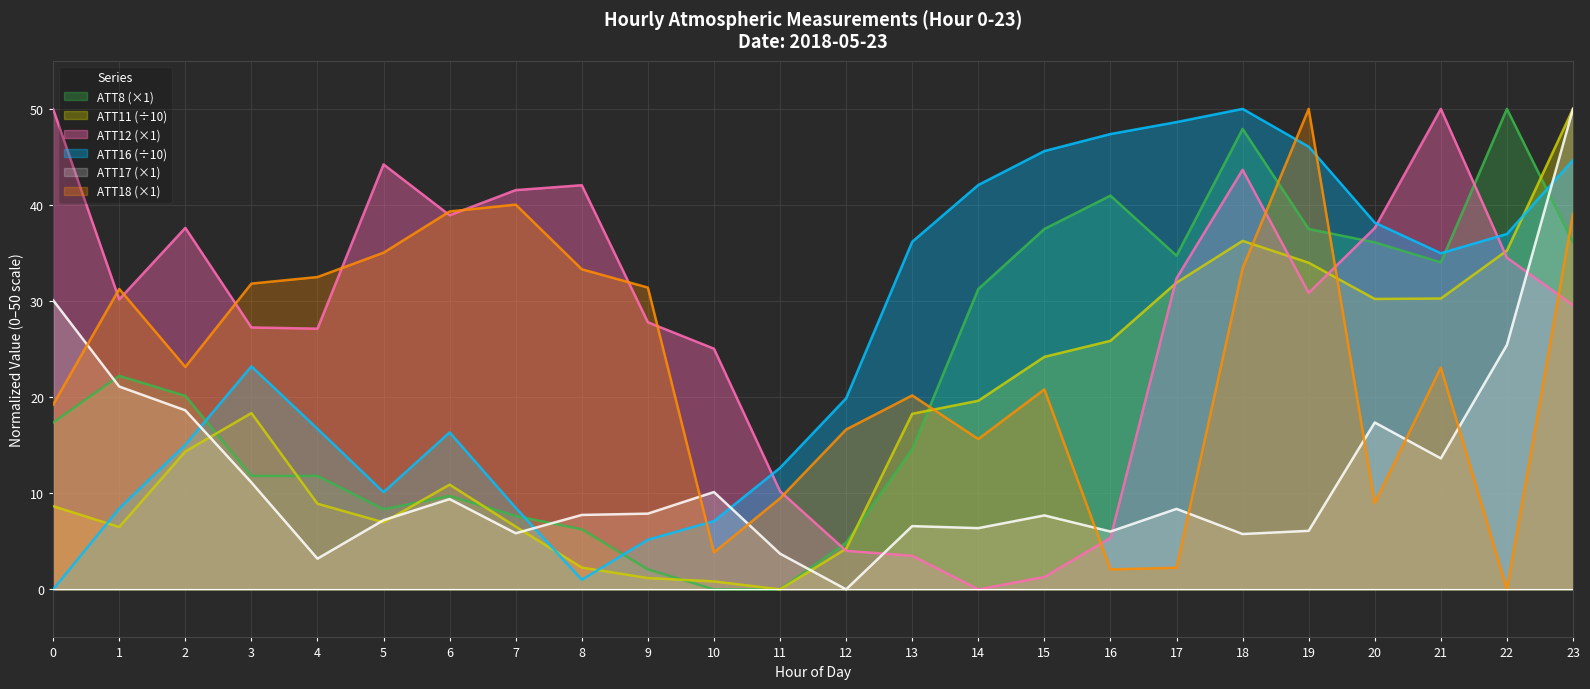

At how many categories does at least one series exceed 15?

23